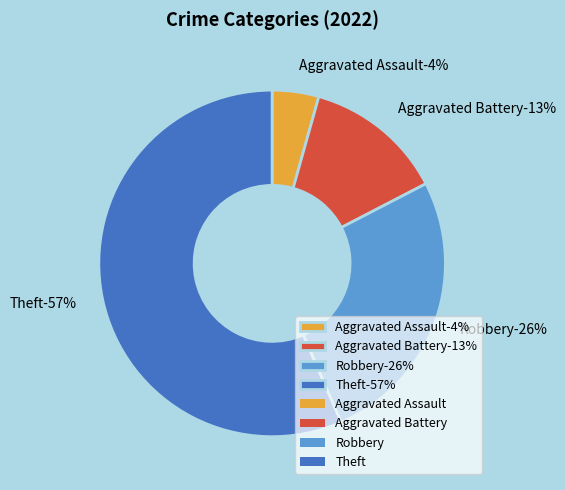

What percentage is the Theft slice, to the nearest percent?

57%